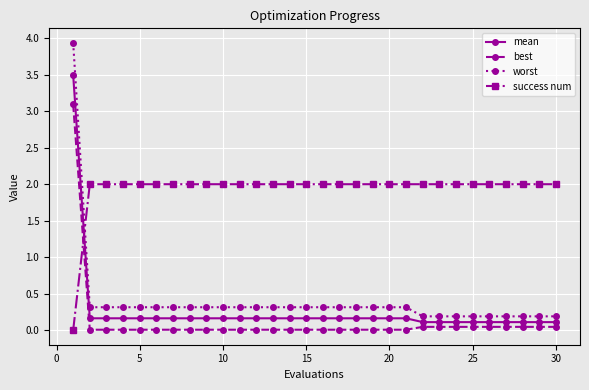

What is the sum of all best values?

3.7